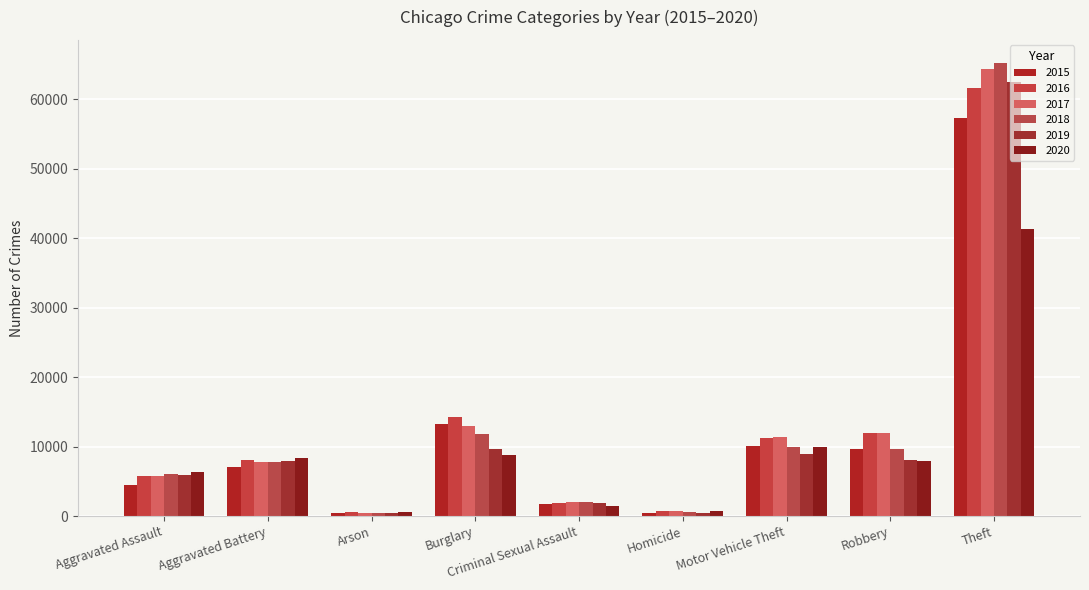

What value does the 2018 series have at Motor Vehicle Theft?

9985